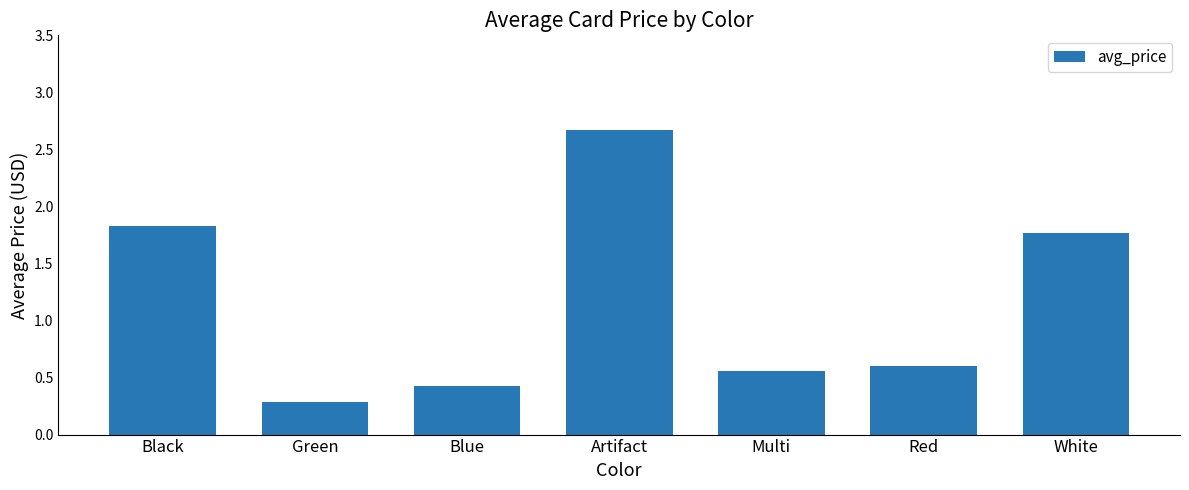

At which category does the chart reach its peak across all series?

Artifact